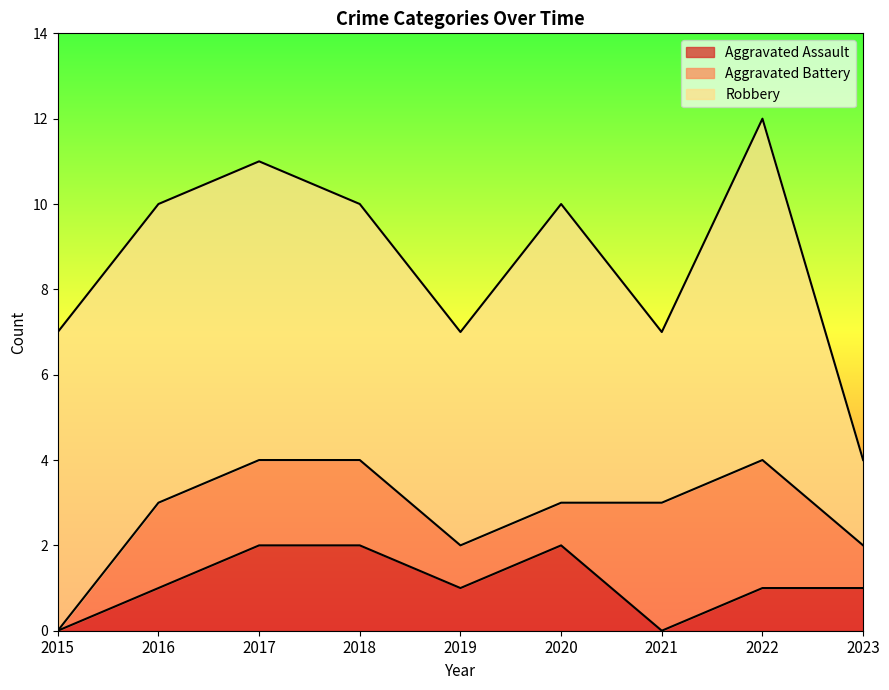

True or false: Aggravated Battery has more than 0 points higher than both neighbors.

False